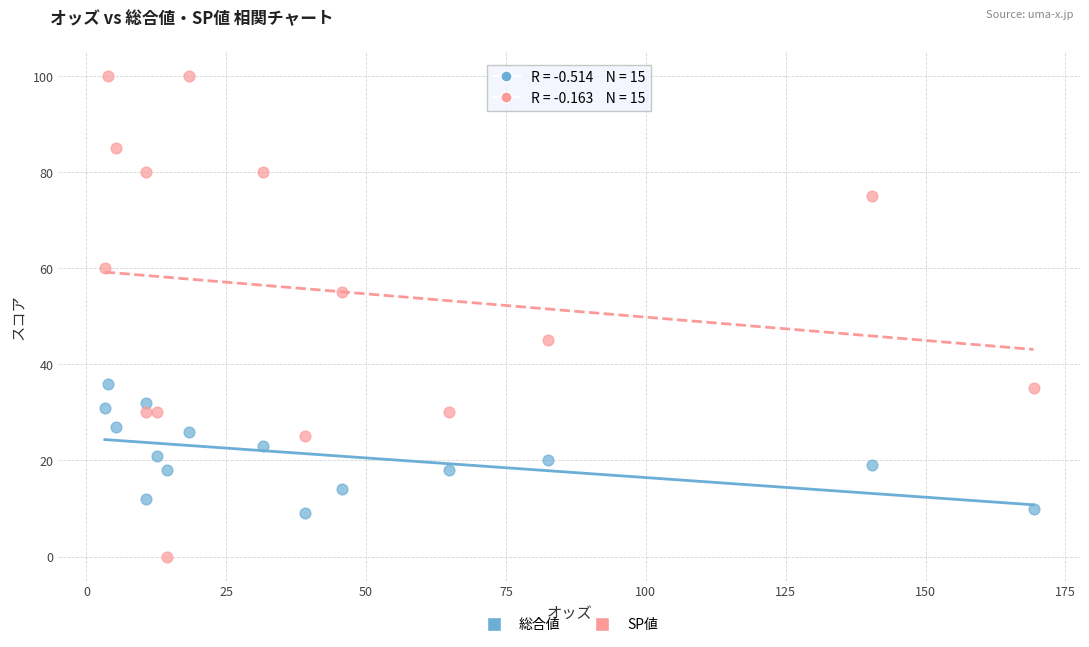

Which series reaches the maximum Y coordinate?

SP値